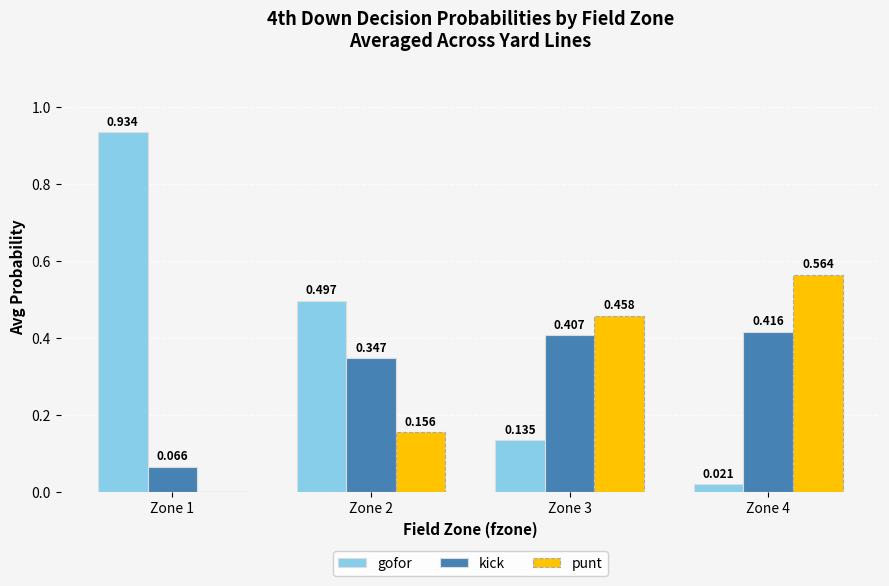

Which series changed the most between Zone 2 and Zone 3?

gofor